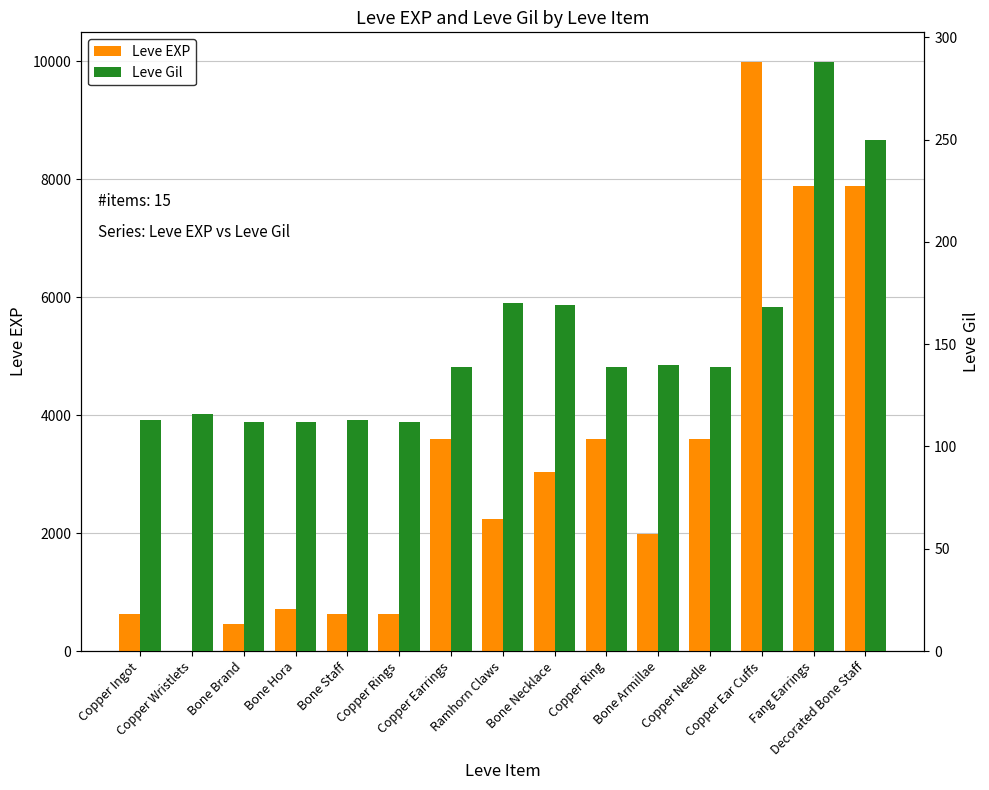

How many series are shown in this chart?

2